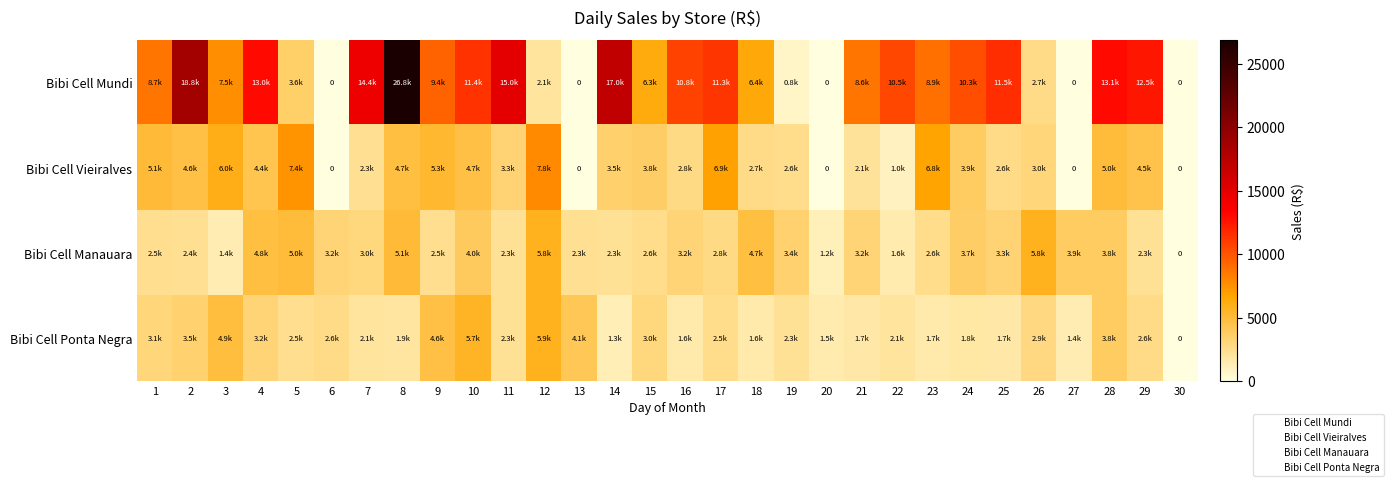

Which series has the largest total across all categories?

Bibi Cell Mundi